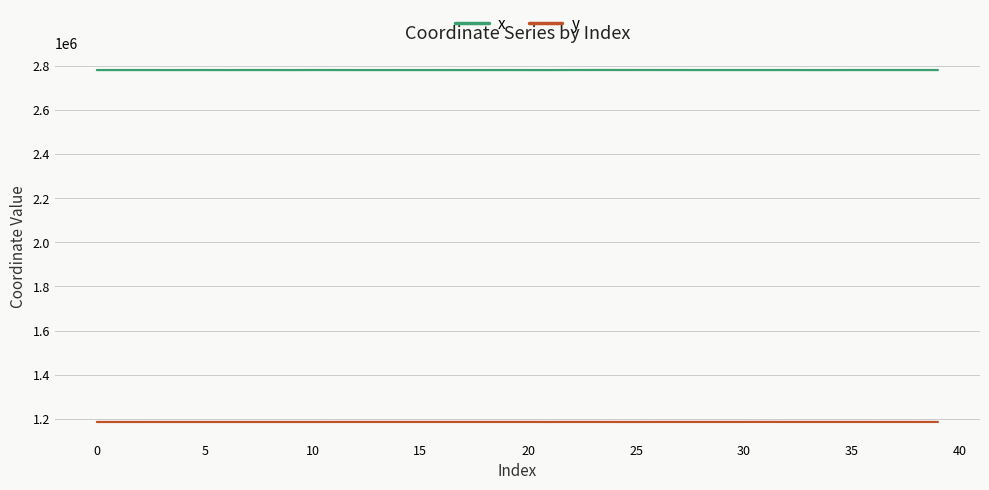

In x, how many points are lower than both neighbors (excluding endpoints)?

14